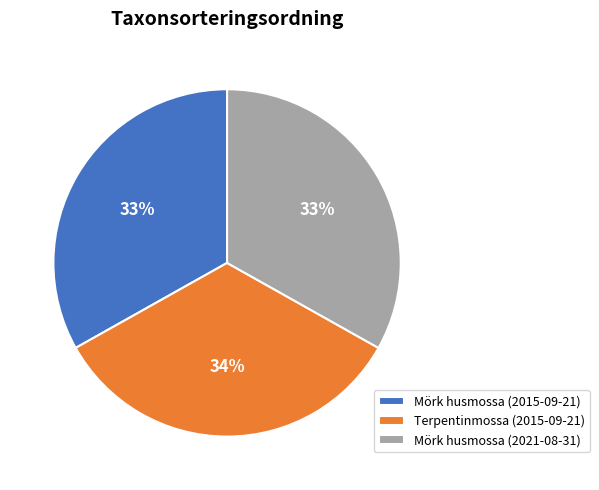

Do Mörk husmossa (2015-09-21) and Mörk husmossa (2021-08-31) together represent more than half of the pie?

Yes